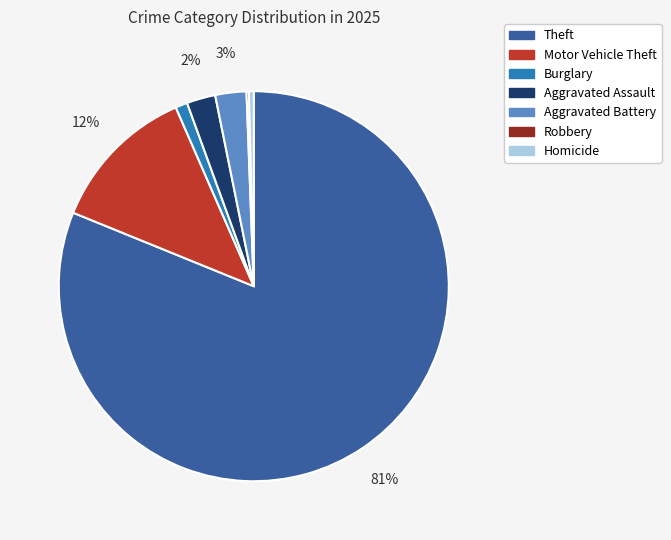

To the nearest percent, what is the average slice percentage?

14%